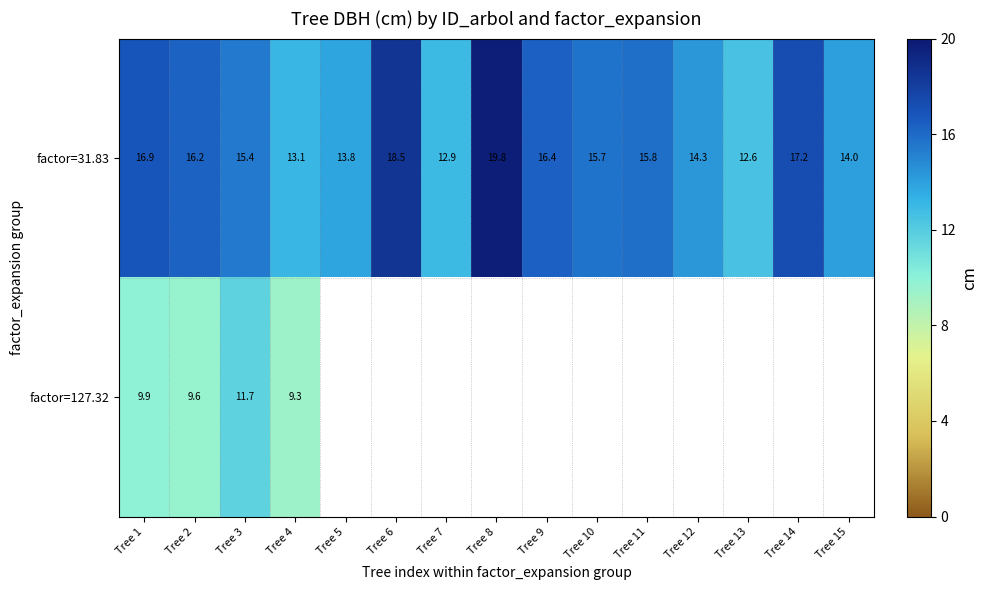

How many data points in row_0 are less than 15?

6